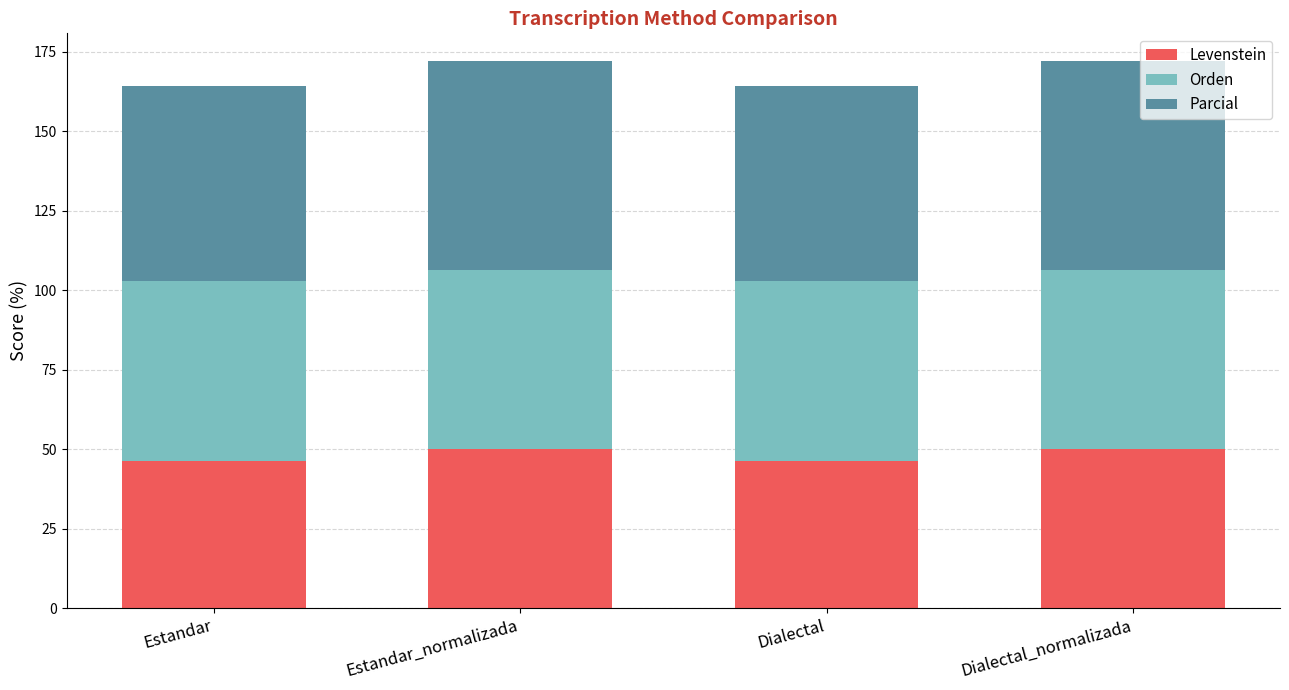

Is it true that Levenstein equals 31.8 at Estandar_normalizada?

False